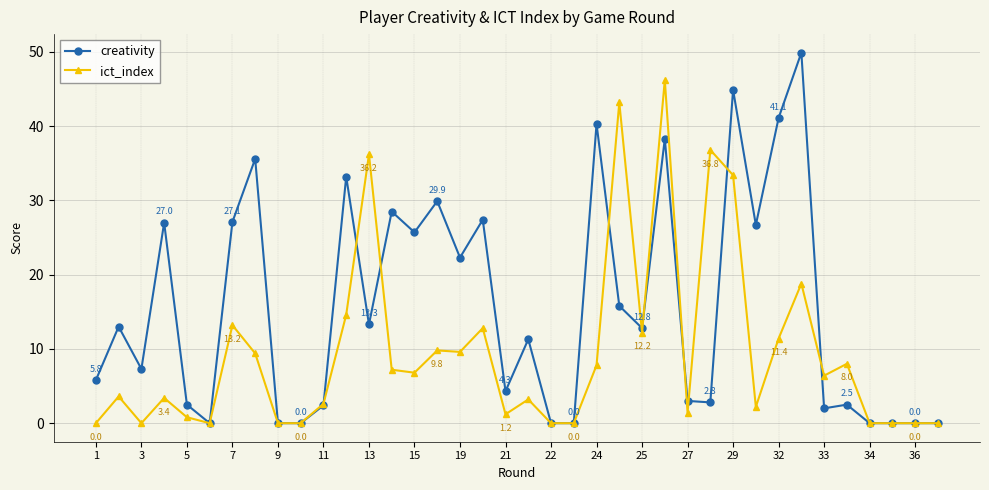

True or false: ict_index has more than 2 points higher than both neighbors.

True